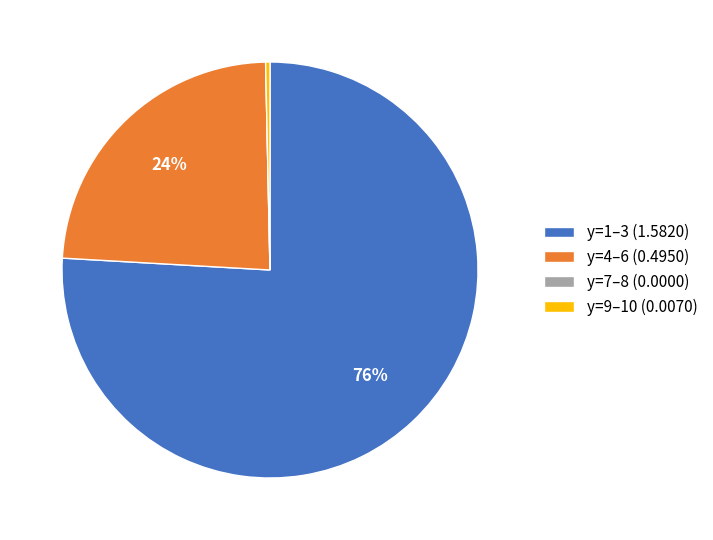

Which category has the biggest portion of the pie?

y=1–3 (1.5820)